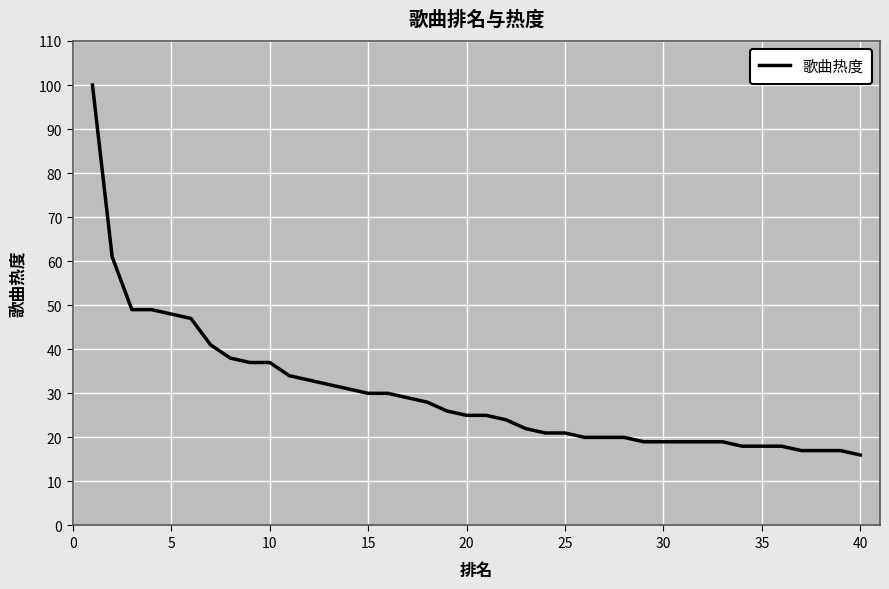

What is the greatest value displayed?

100